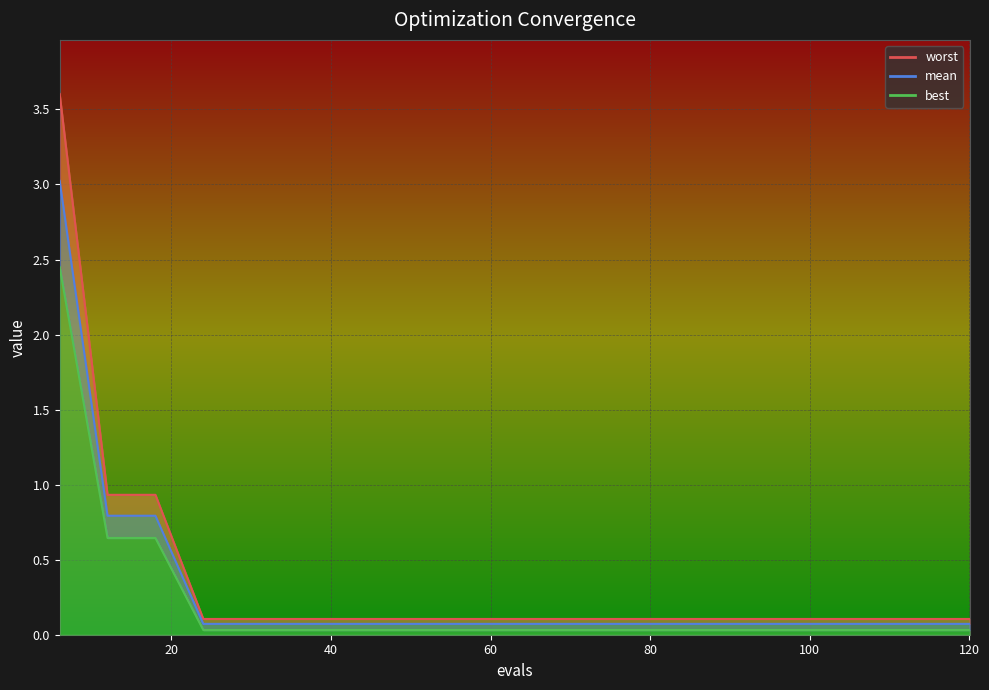

True or false: mean_line has more than 2 points higher than both neighbors.

False